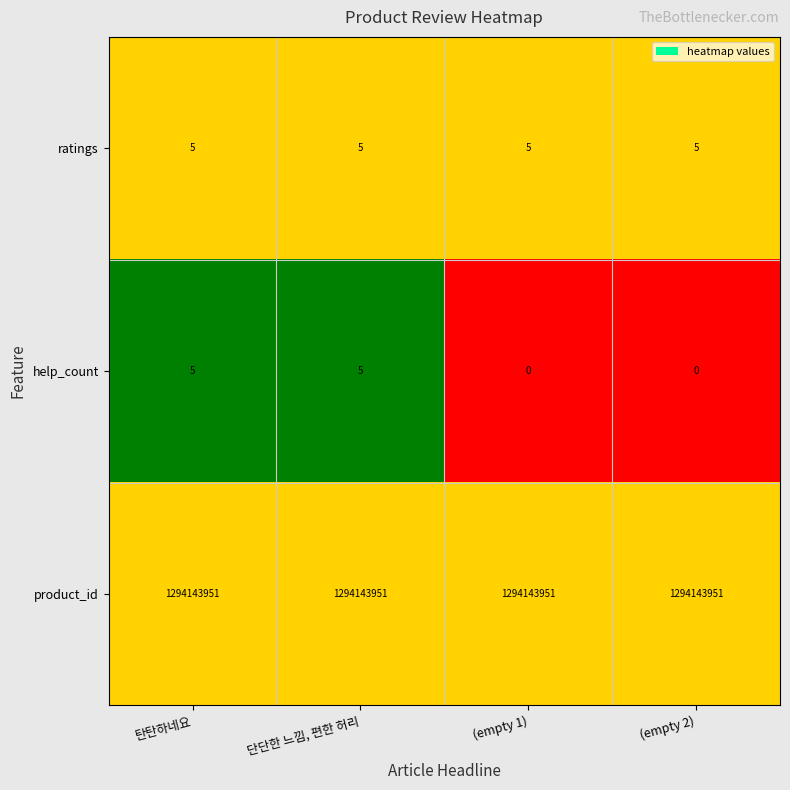

What value does the help_count series have at 탄탄하네요?

5